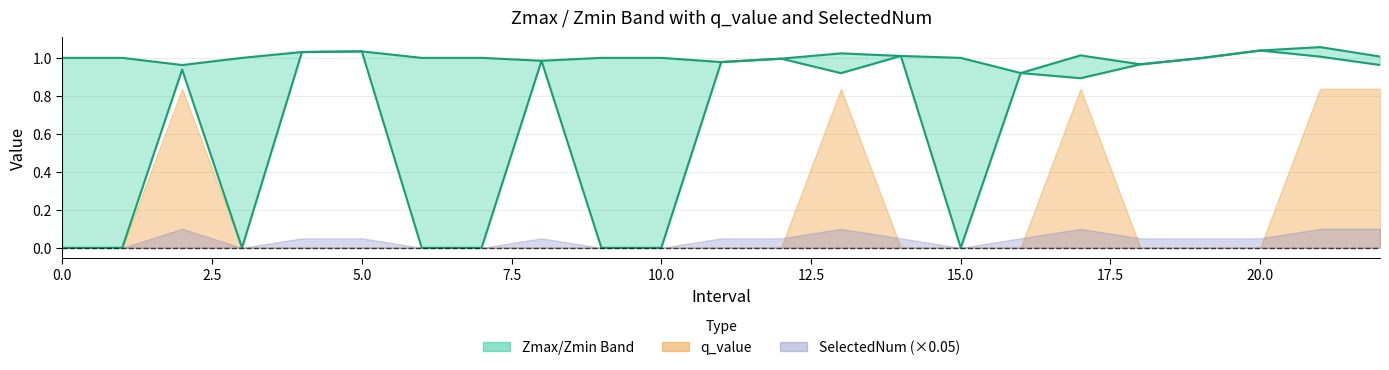

Which category has the highest value across all series?

21